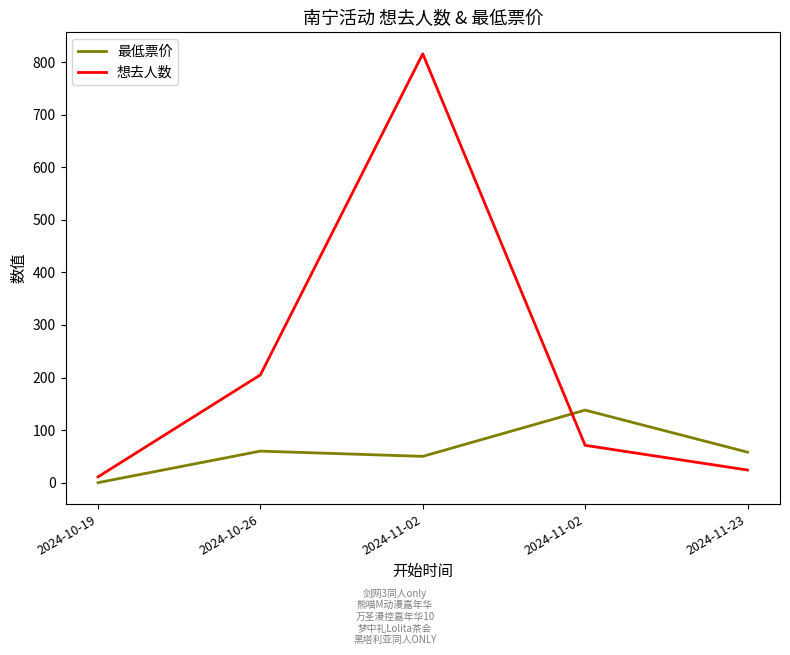

Is the value of 最低票价 at 2024-11-02 greater than the value of 想去人数 at 2024-11-02?

No